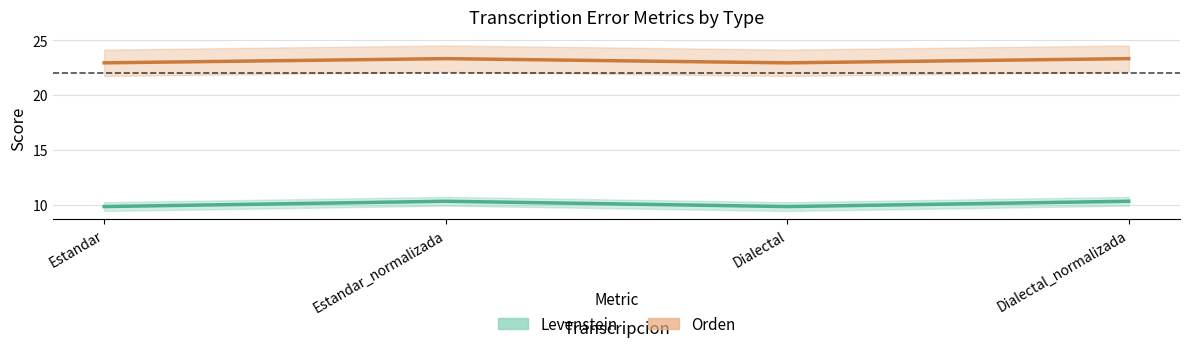

How many Levenstein values are between 9 and 10?

2